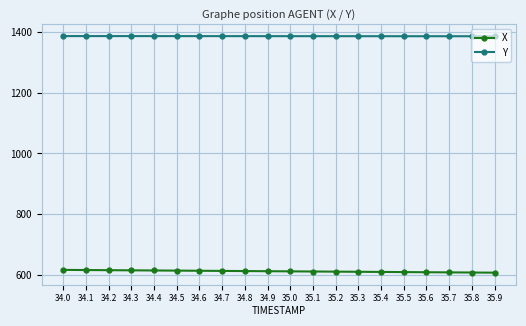

What is the sum of all X values?

12217.0